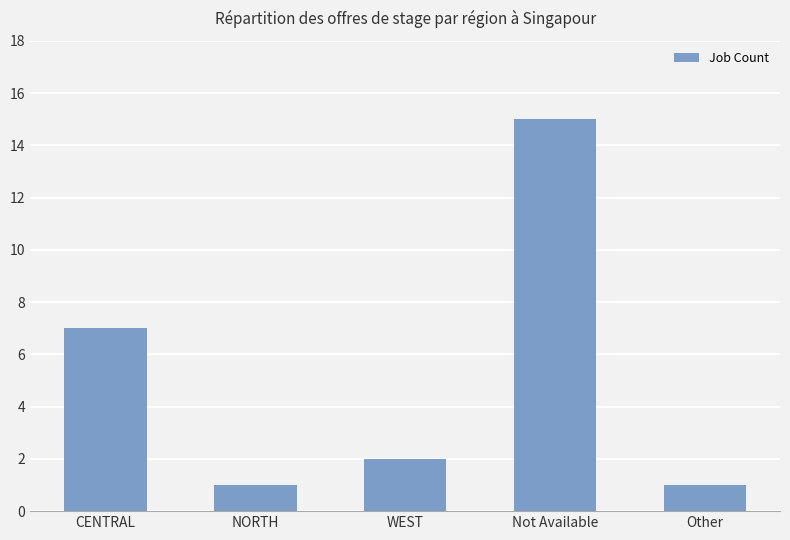

Reading left to right, extract all data points from this chart.

7	1	2	15	1